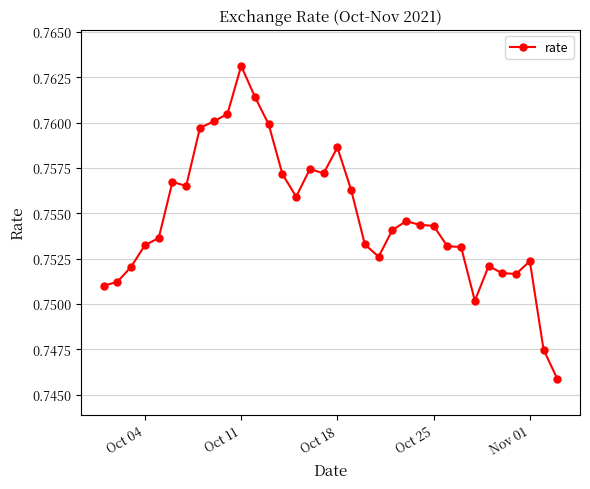

True or false: the data has more than 0 interior local peaks.

True